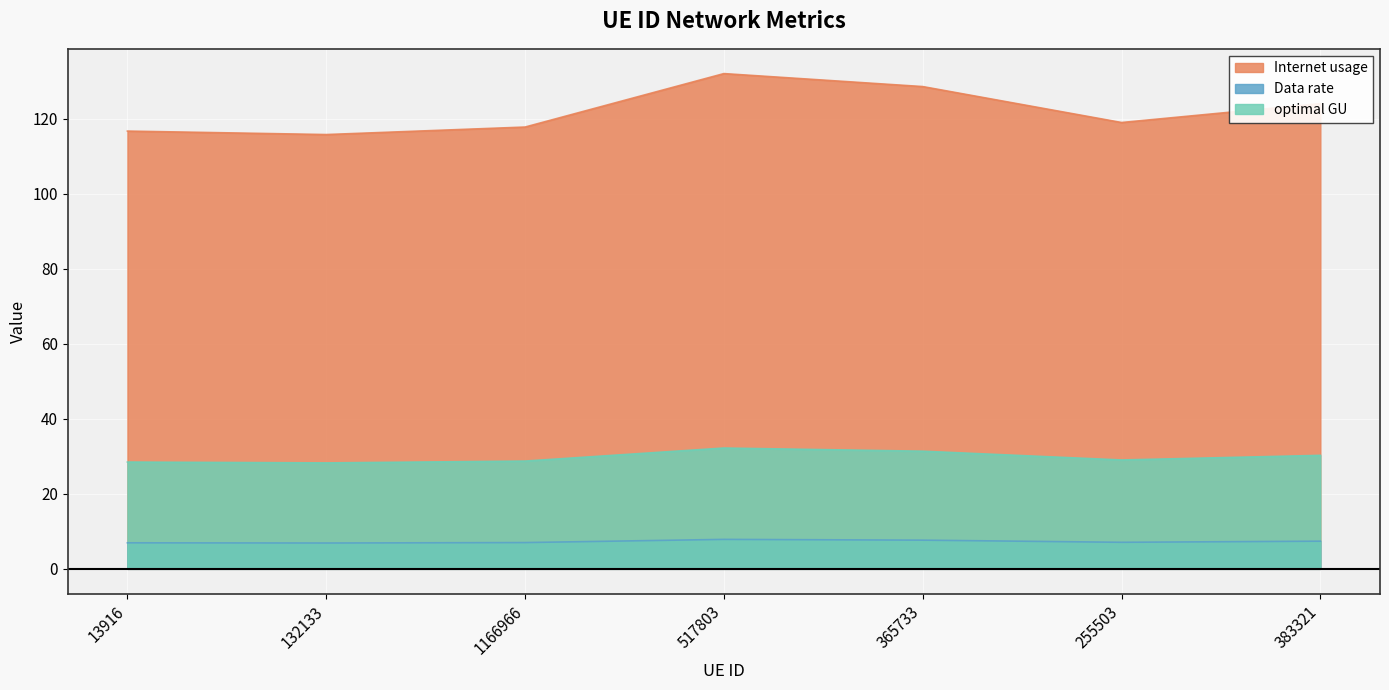

Reading left to right, extract all data points from this chart.

Internet usage: 116.7	115.8	117.8	132.1	128.6	119.0	124.1
Data rate: 6.9	6.9	7.0	7.9	7.7	7.1	7.4
optimal GU: 28.5	28.3	28.7	32.2	31.4	29.0	30.3